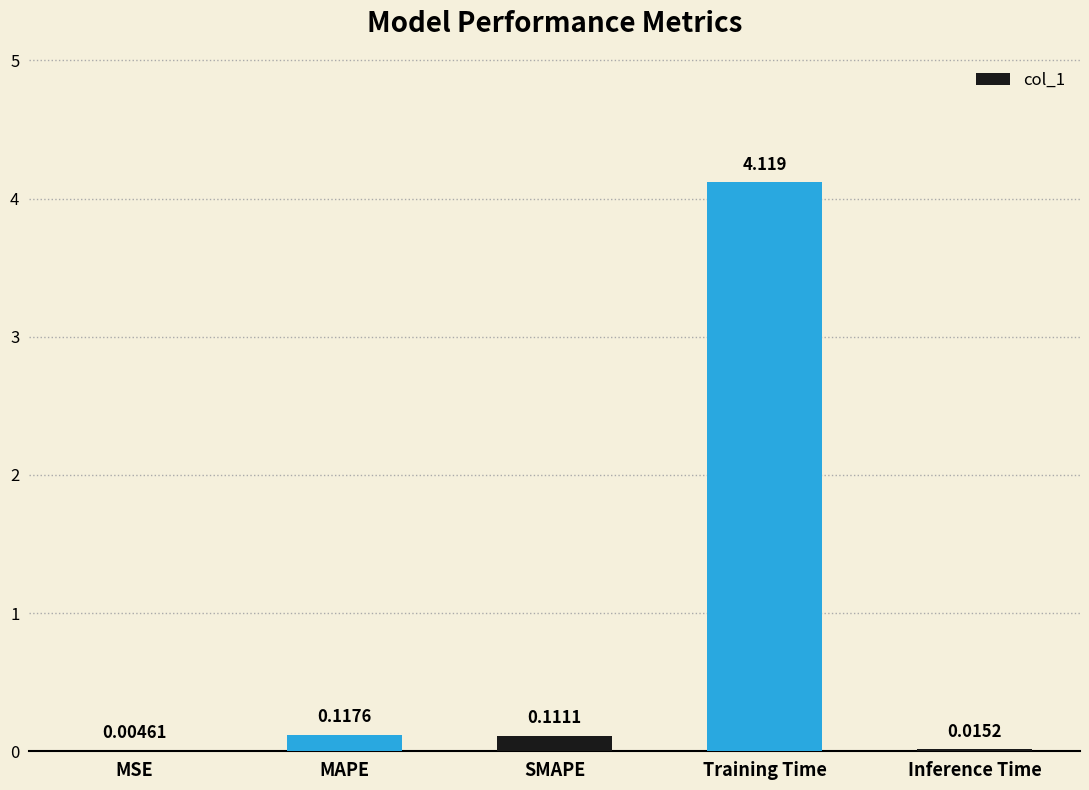

True or false: the data shows 4.1 at Training Time.

True